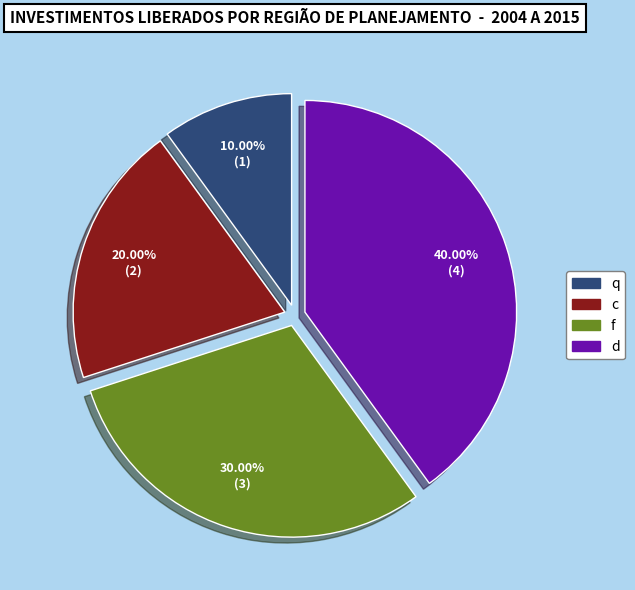

To the nearest percent, what is the average slice percentage?

25%